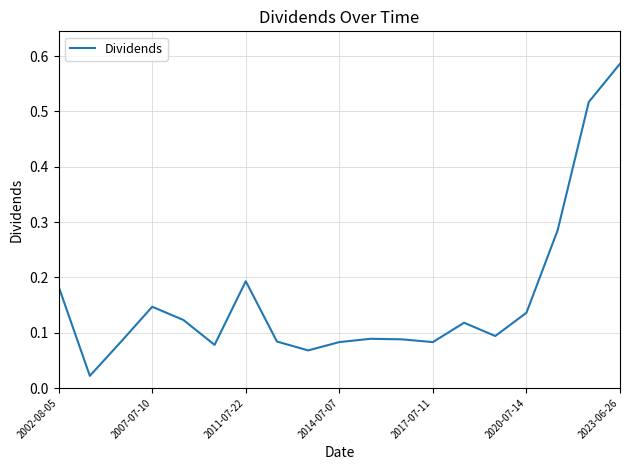

What is the maximum value shown in the chart?

0.6